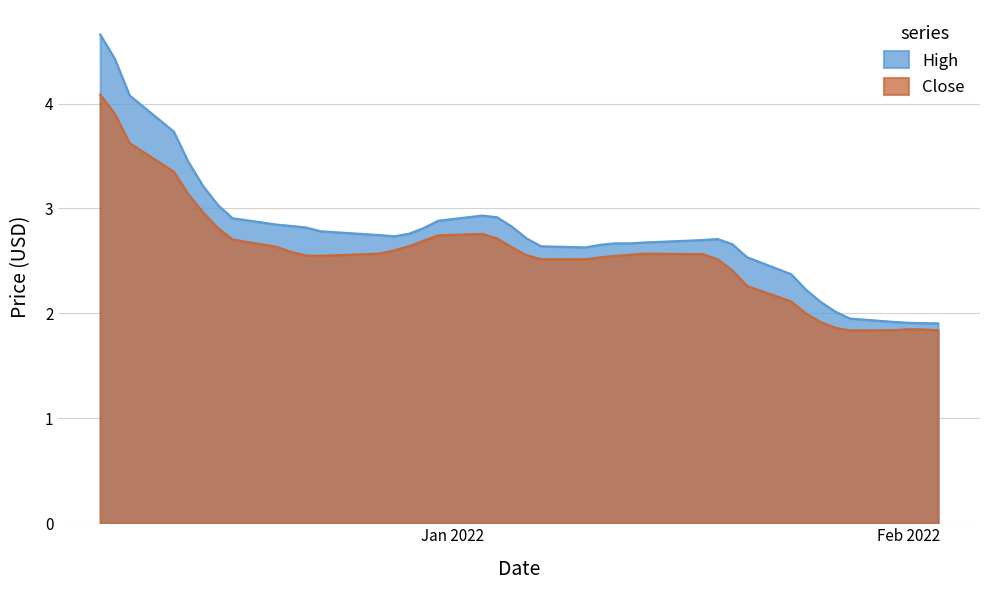

True or false: Close and High cross at least once.

False